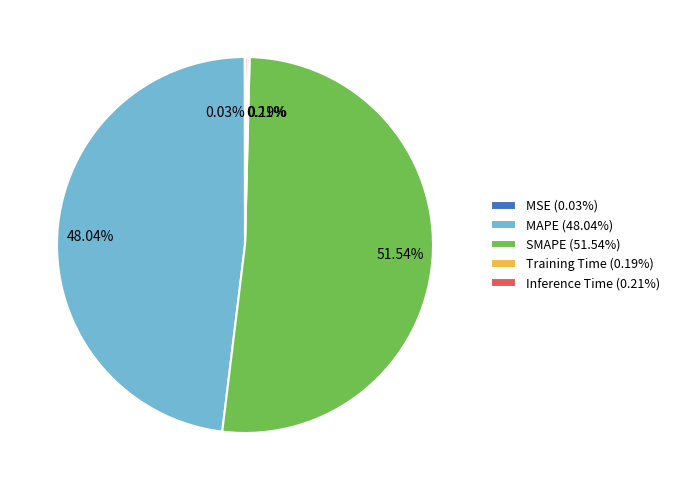

Between MAPE (48.04%) and SMAPE (51.54%), which is larger?

SMAPE (51.54%)